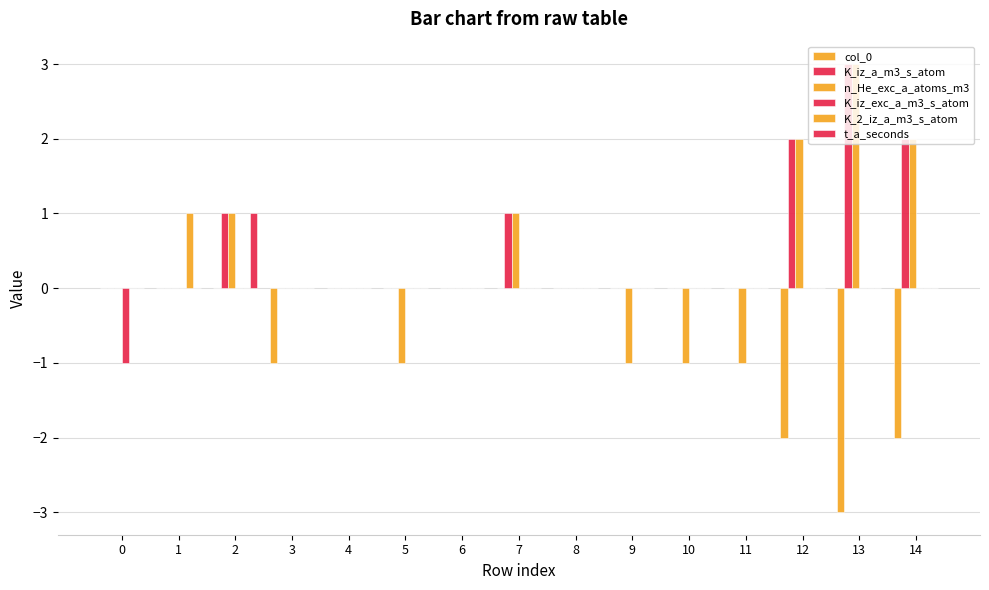

How many series are shown in this chart?

6